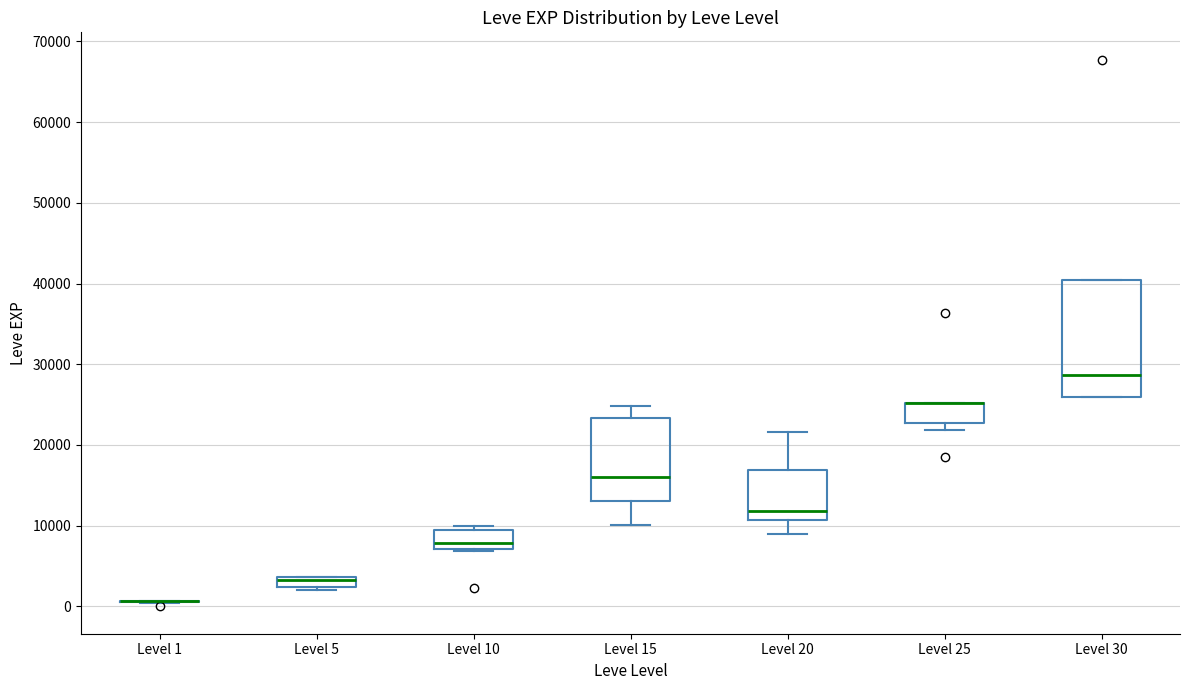

Comparing the boxes themselves (not the whiskers), which one is the tallest?

Level 30